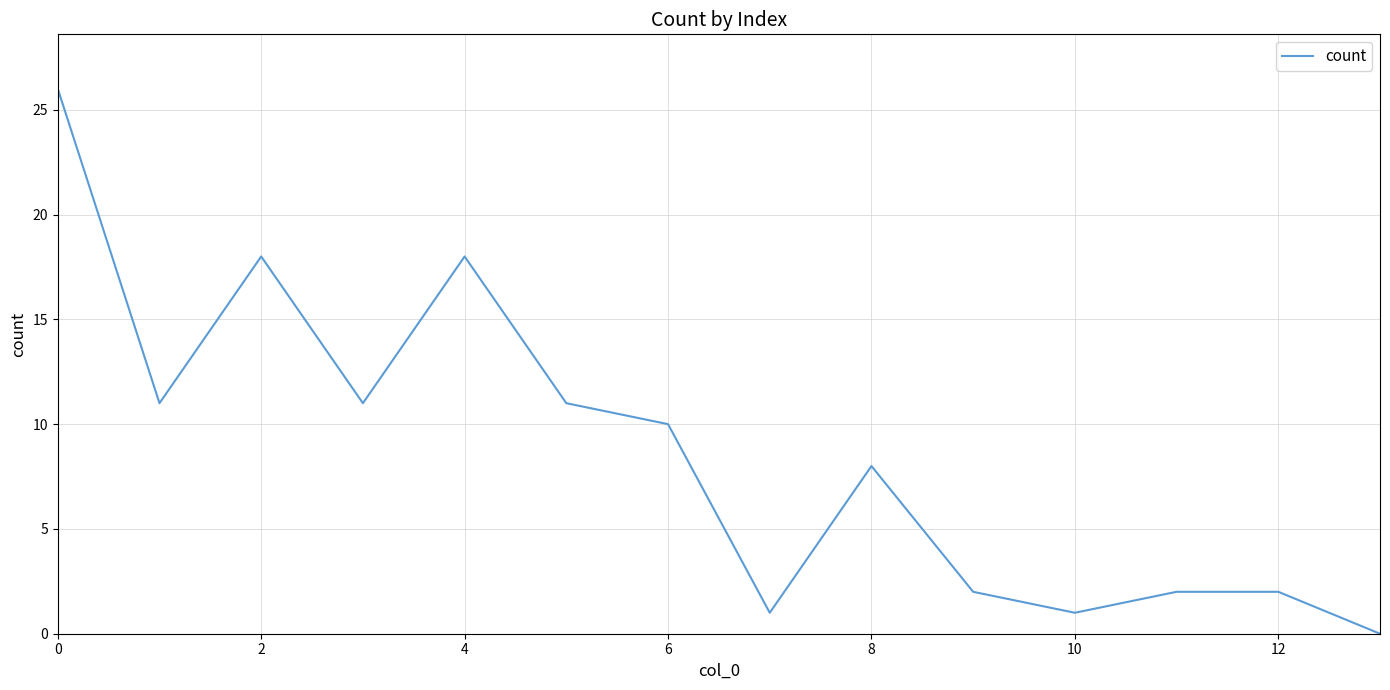

Count the number of data series in this chart.

1